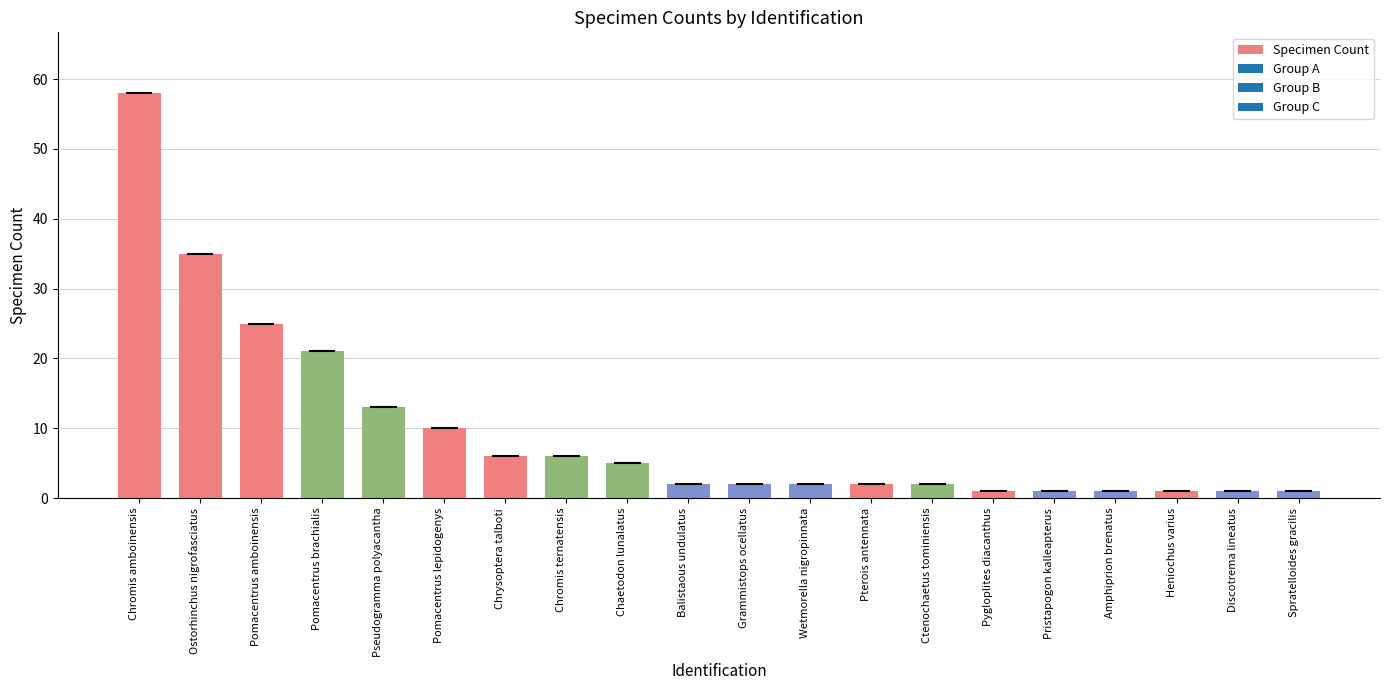

Which label corresponds to the largest value in the chart?

Chromis amboinensis